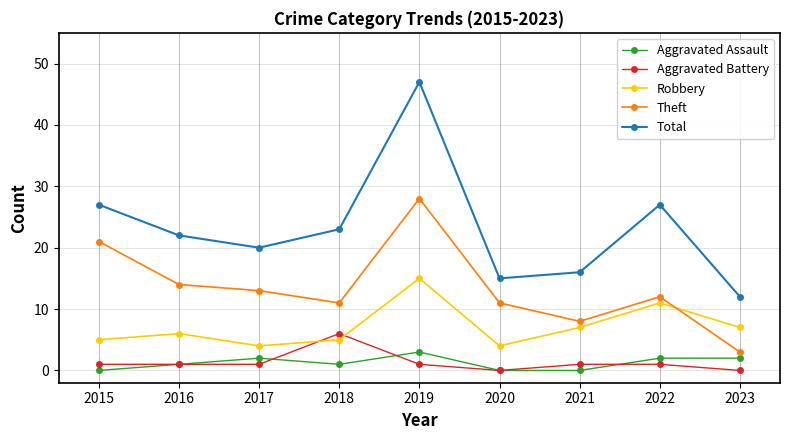

What is the difference between the second highest and minimum values in the Robbery series?

7